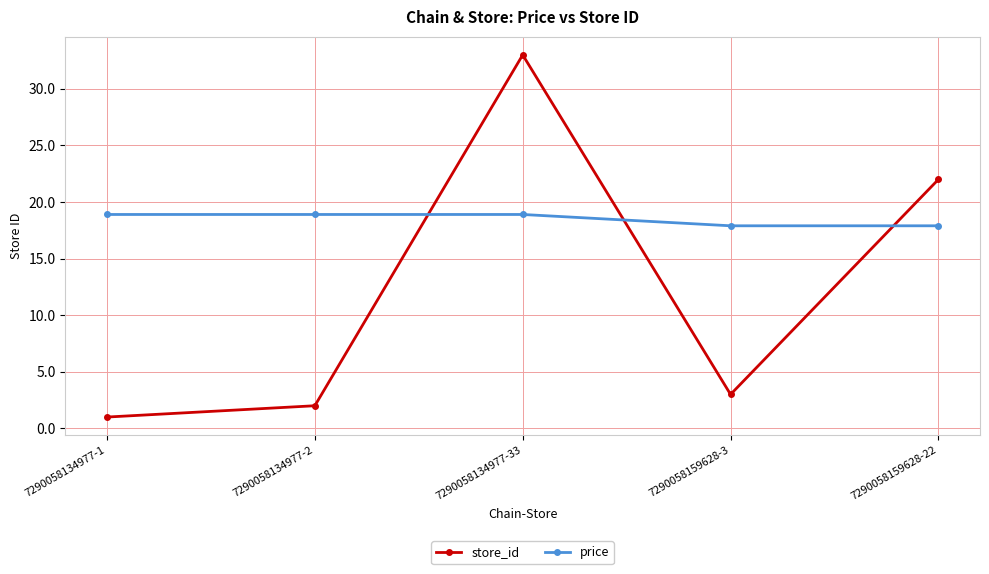

True or false: price has more than 2 points higher than both neighbors.

False